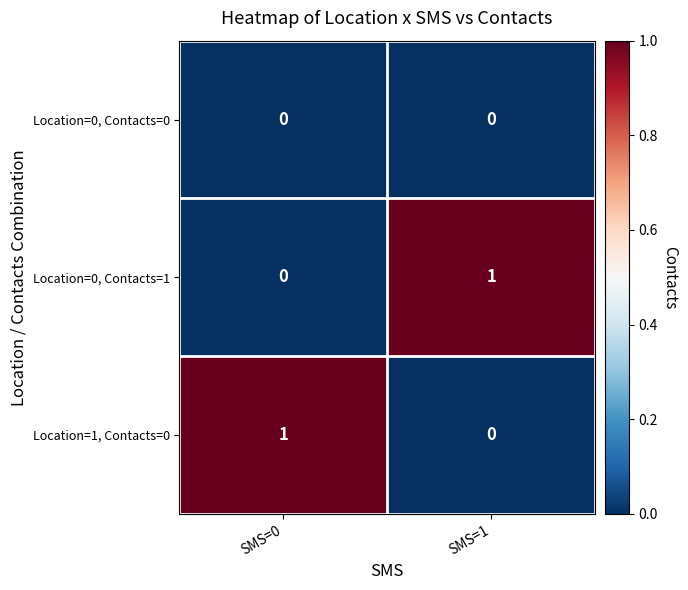

Reading left to right, transcribe all the data shown in this chart.

Location=0, Contacts=0: SMS=0=0	SMS=1=0
Location=0, Contacts=1: SMS=0=0	SMS=1=1
Location=1, Contacts=0: SMS=0=1	SMS=1=0